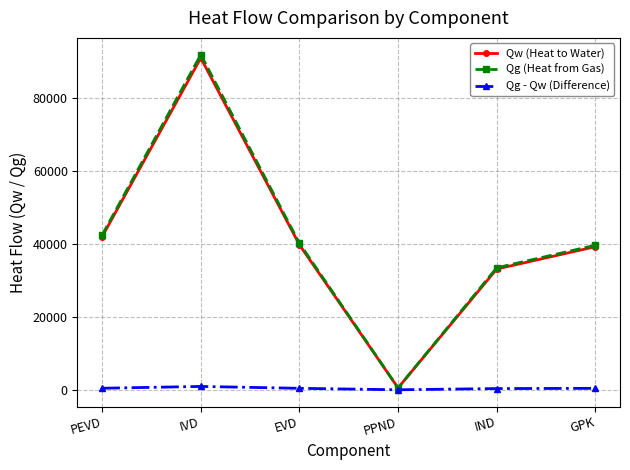

Which category has the highest value across all series?

IVD